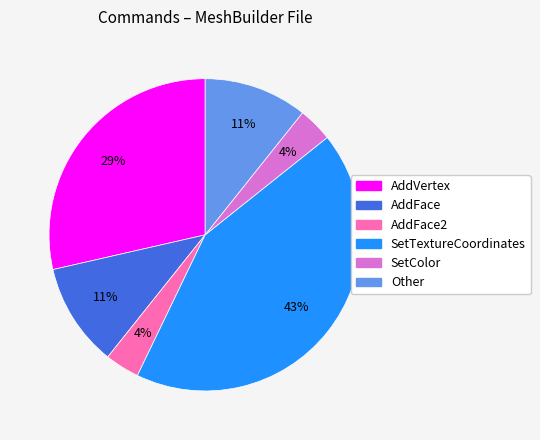

To the nearest percent, what is the average slice percentage?

17%